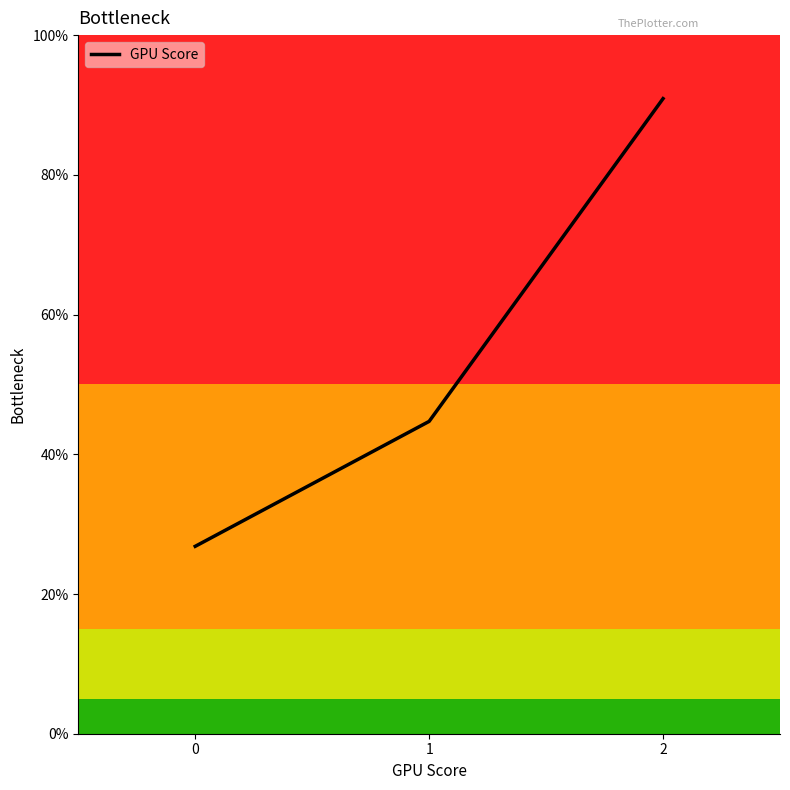

Reading left to right, transcribe all the data shown in this chart.

0=257.1	1=428.6	2=871.4